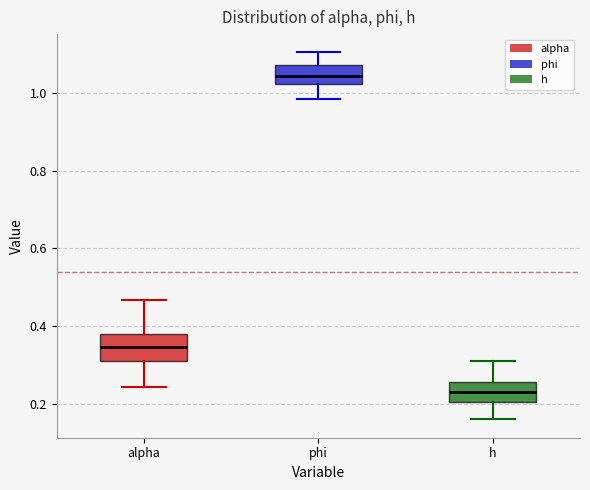

Where does the median line of the box for phi sit on the y-axis? The values are not printed on the chart, so give them approximately, as read against the axis.

1.04